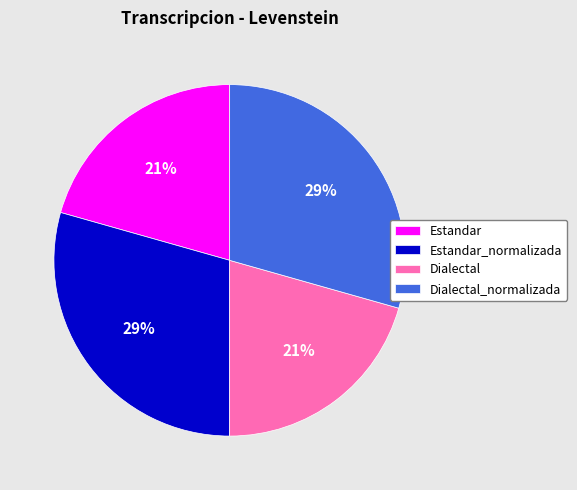

True or false: Dialectal accounts for 21% of the total.

True